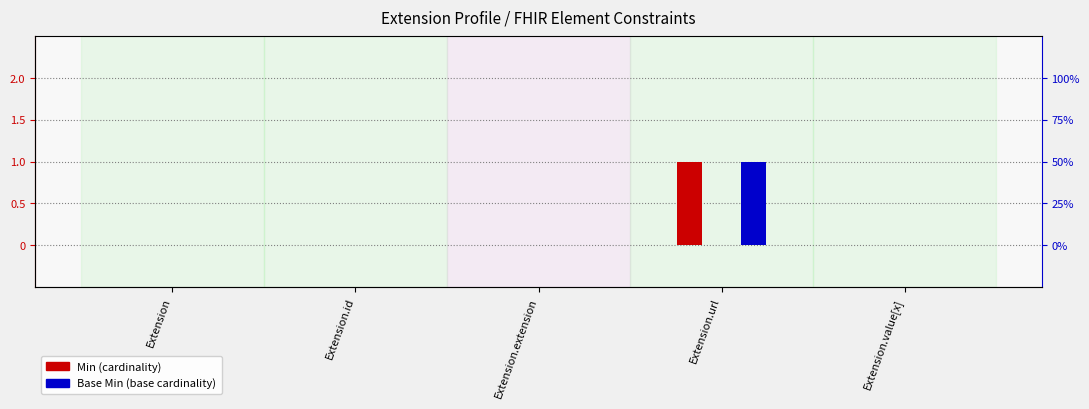

How many Min values are between 0 and 1?

5